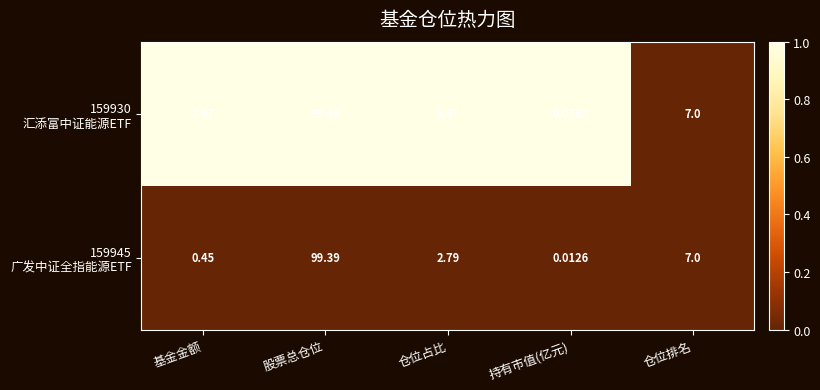

What is the greatest value displayed?

99.5